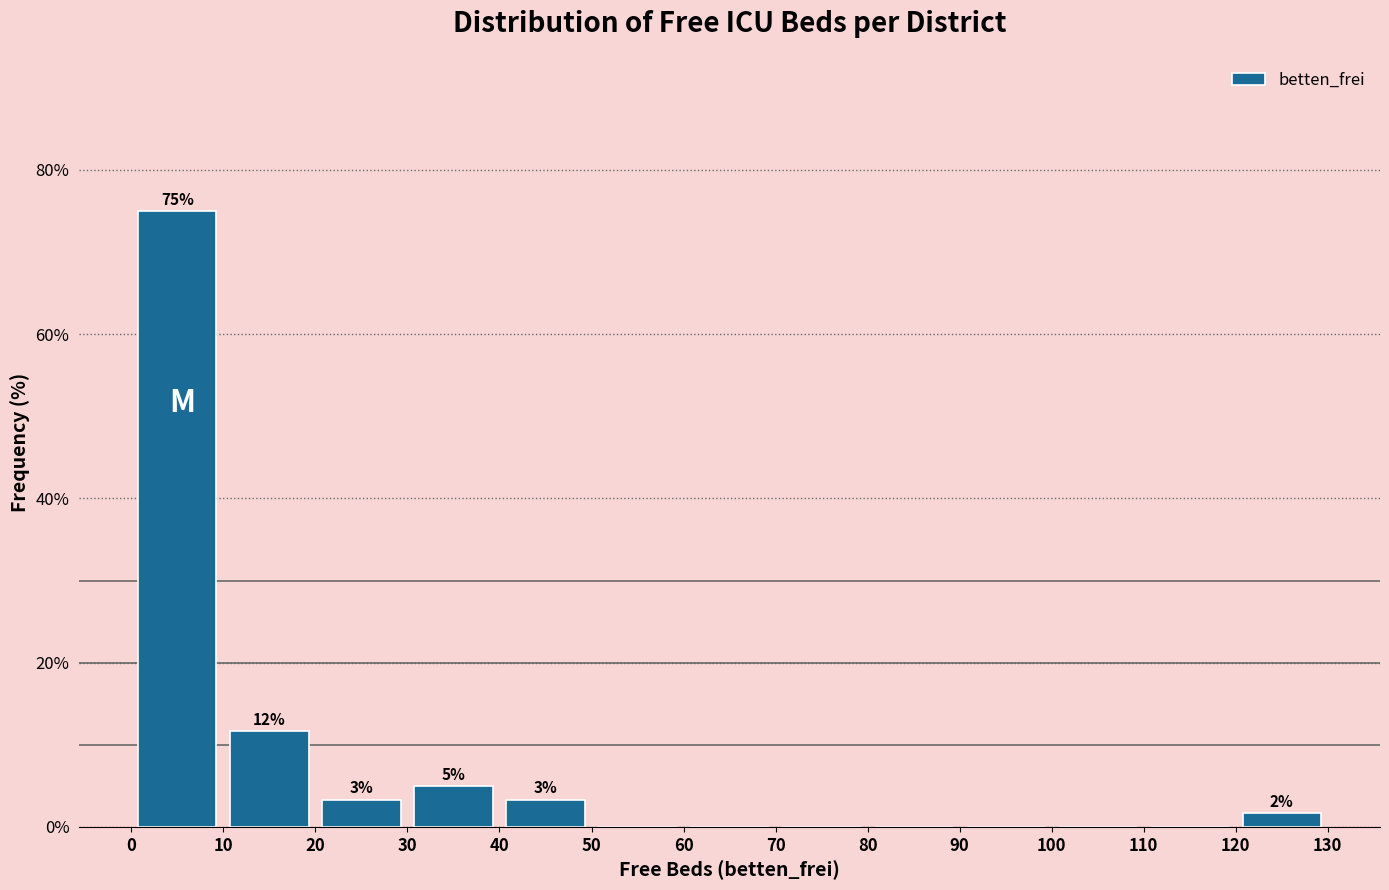

Which range on the x-axis has the tallest bar?

0 to 10